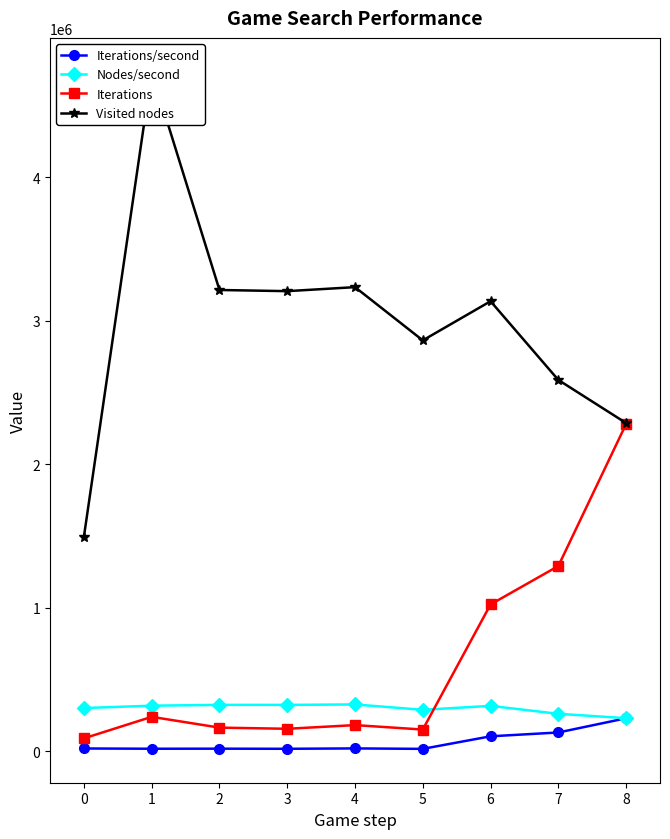

True or false: Visited nodes and Iterations/second cross at least once.

False